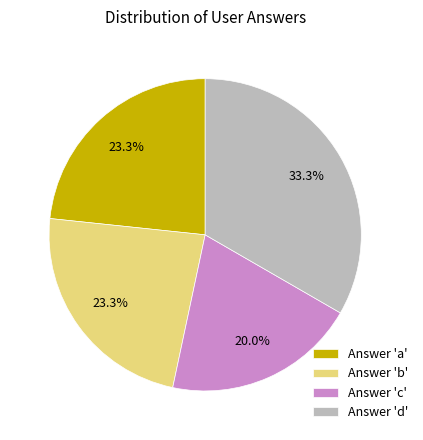

Which category has the biggest portion of the pie?

Answer 'd'